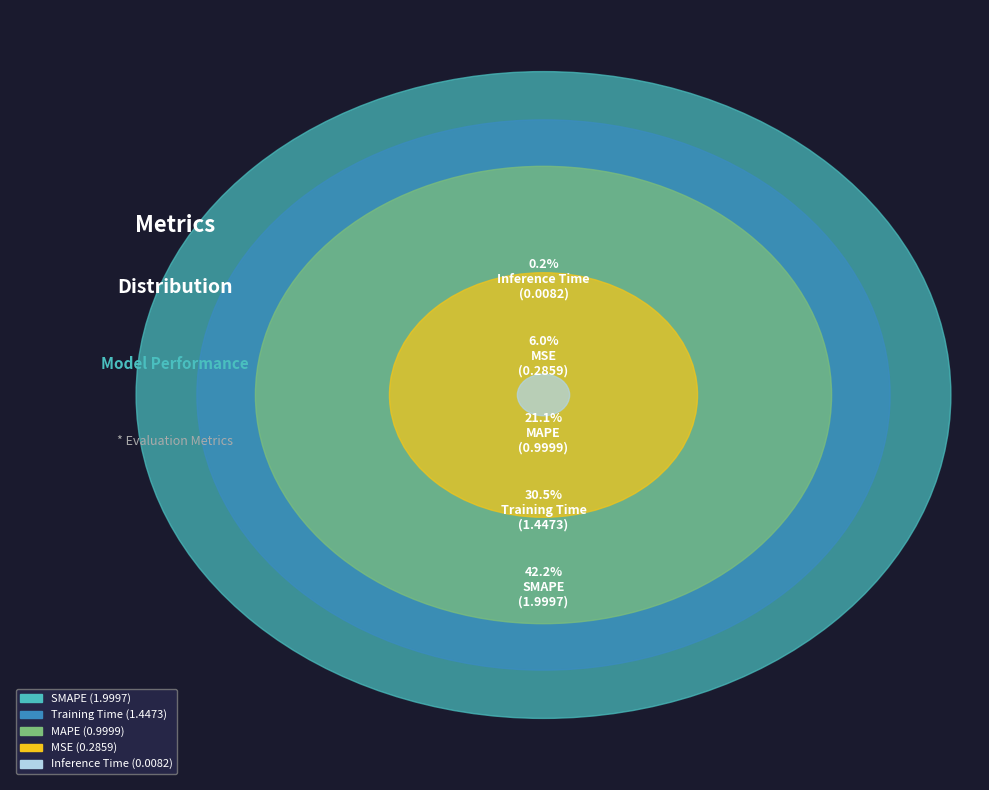

Is the sum of Inference Time and MAPE greater than half?

No